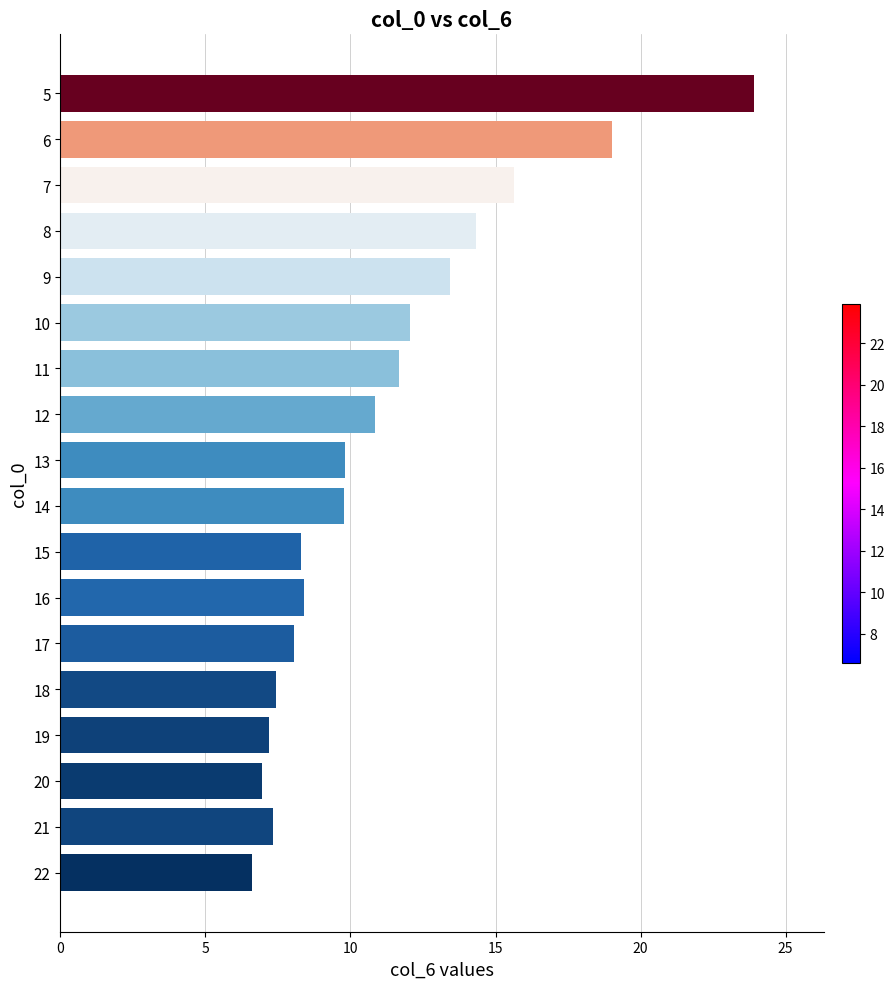

What is the sum of all values?

200.8